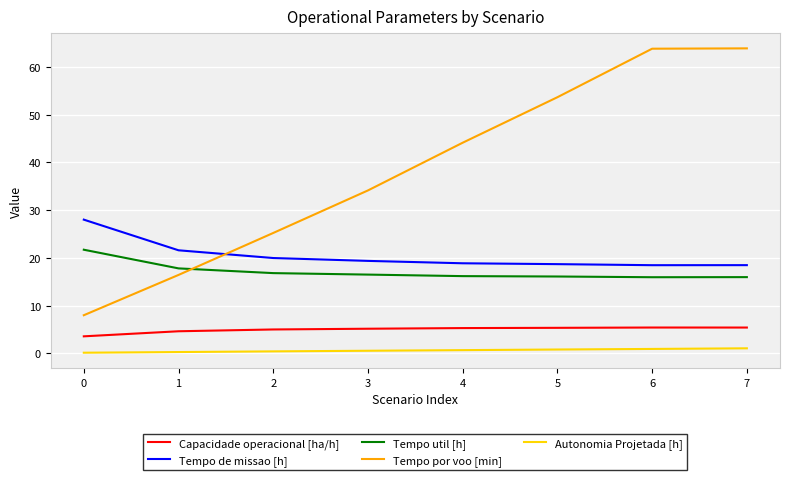

The Tempo util [h] series shows 9.4 at 3. True or false?

False